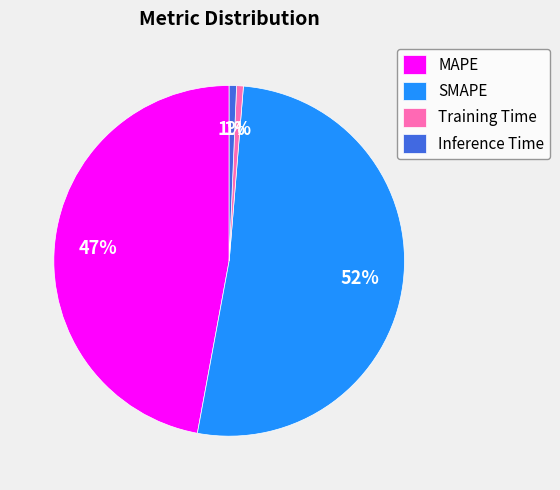

What is the largest slice in the pie chart?

SMAPE